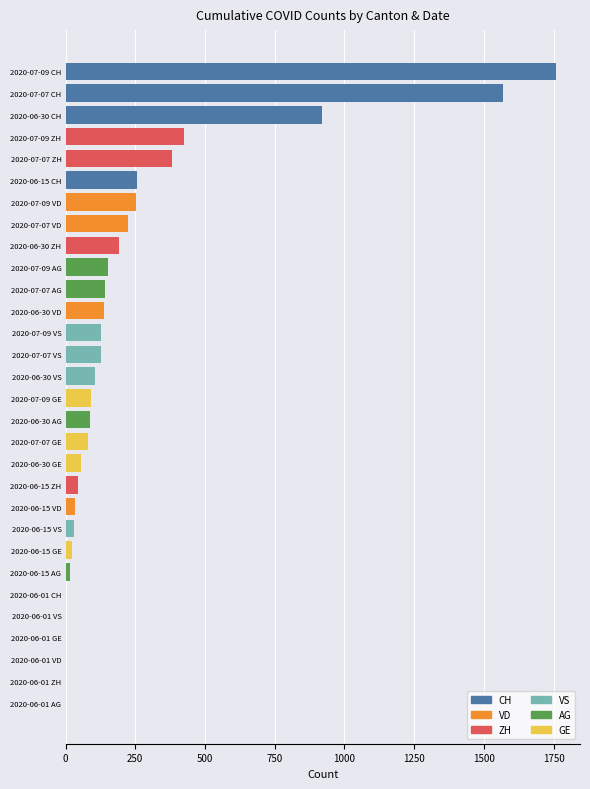

Count the number of categories in the chart.

30